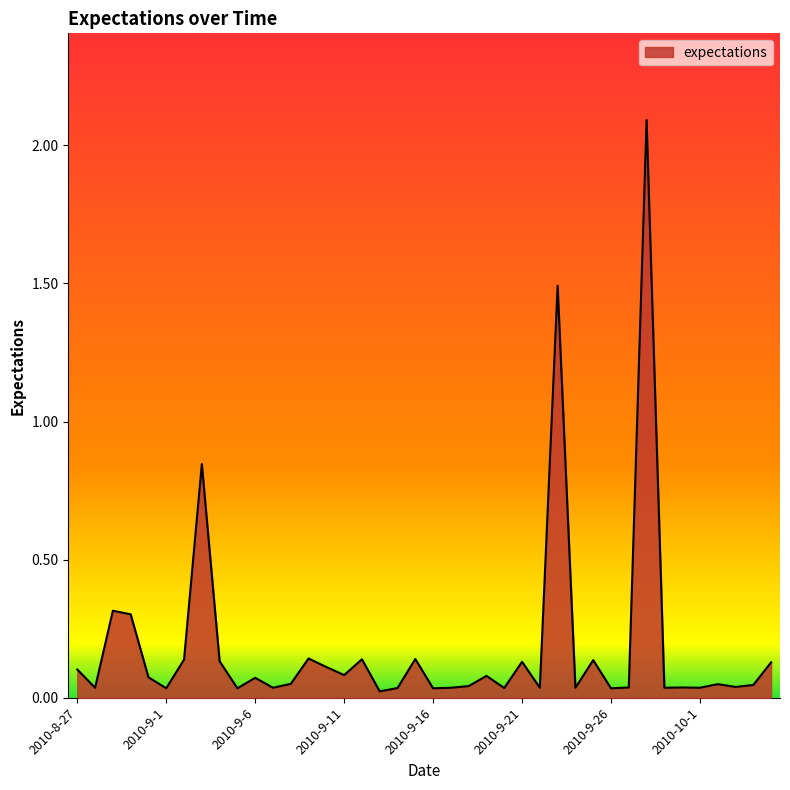

What is the difference between the maximum and minimum values?

2.1